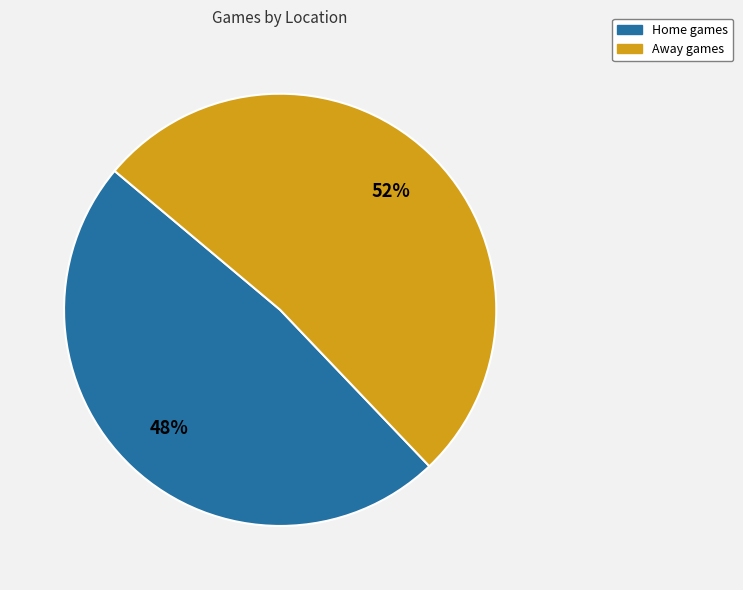

The Away slice represents 52% of the pie. True or false?

True